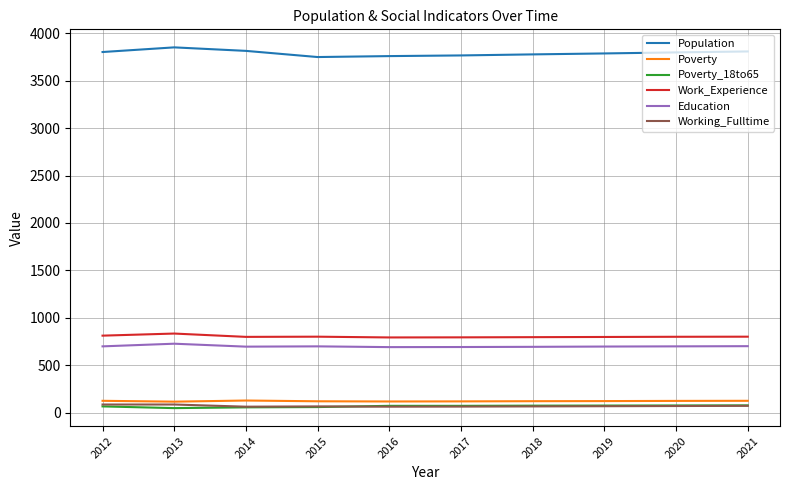

True or false: Poverty_18to65 and Work_Experience intersect in this chart.

False